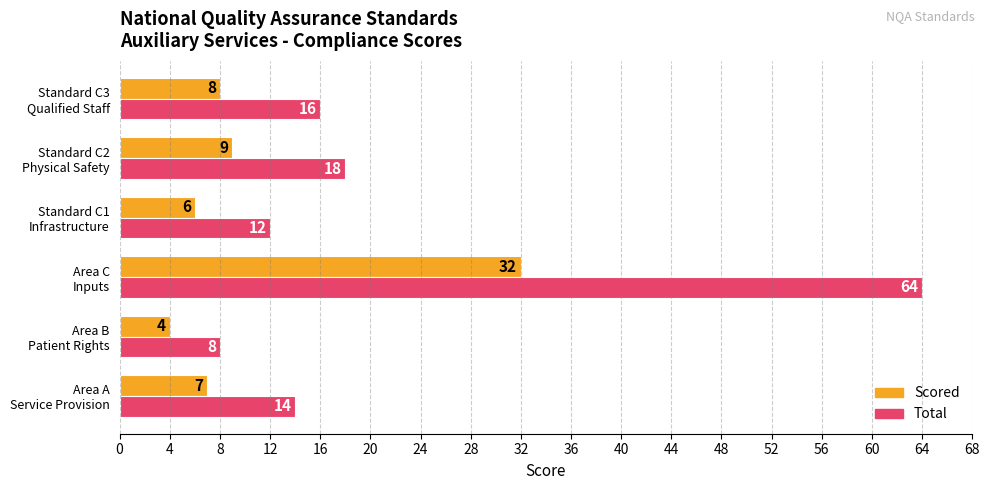

What is the average value of the Scored series?

11